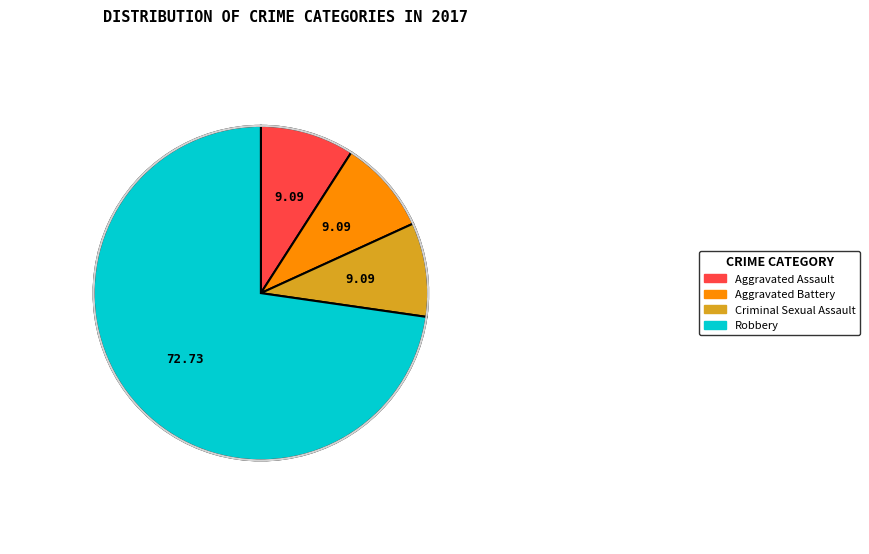

How many segments does this pie chart have?

4